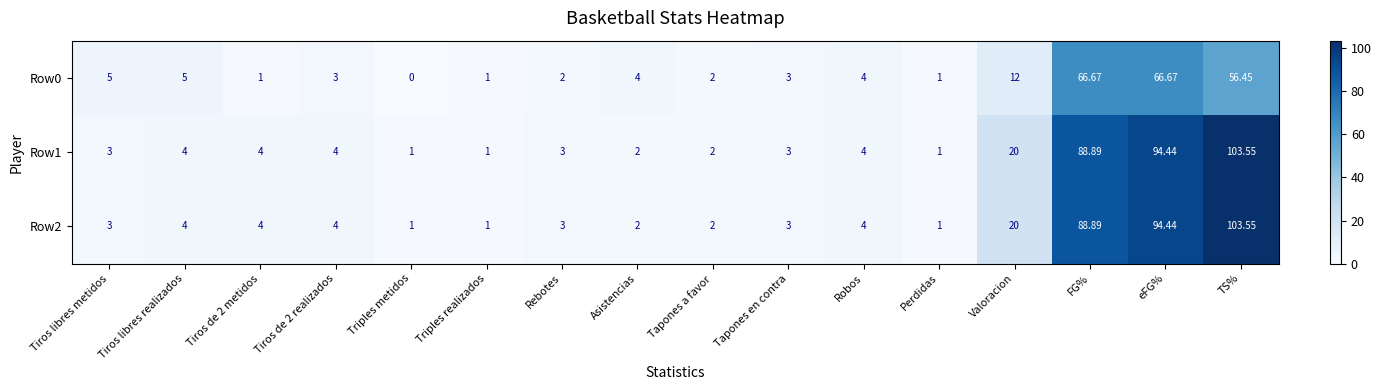

Which category has the lowest value in the Row0 series?

Triples metidos